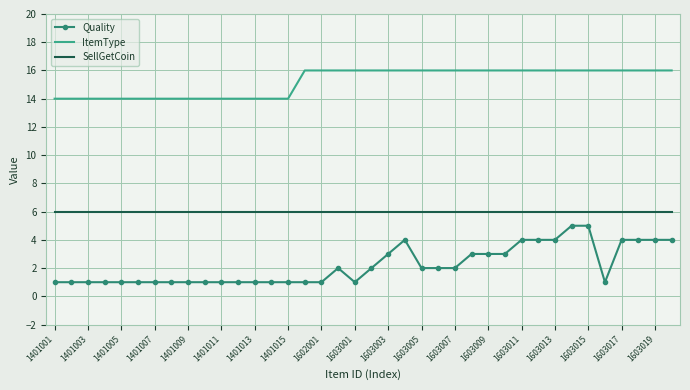

Which series has the largest range (max minus min)?

Quality